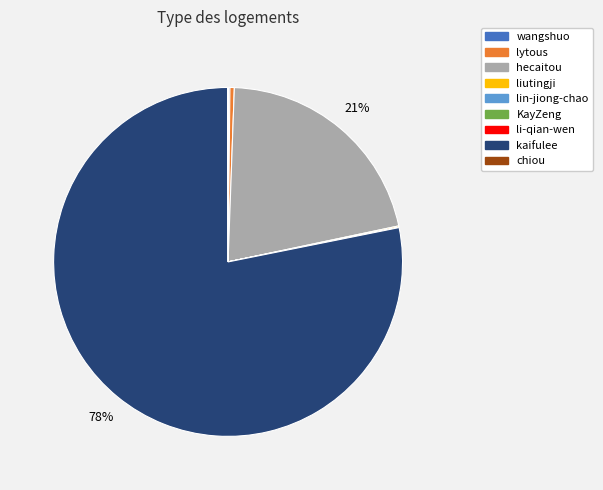

Do hecaitou and lytous together represent more than half of the pie?

No